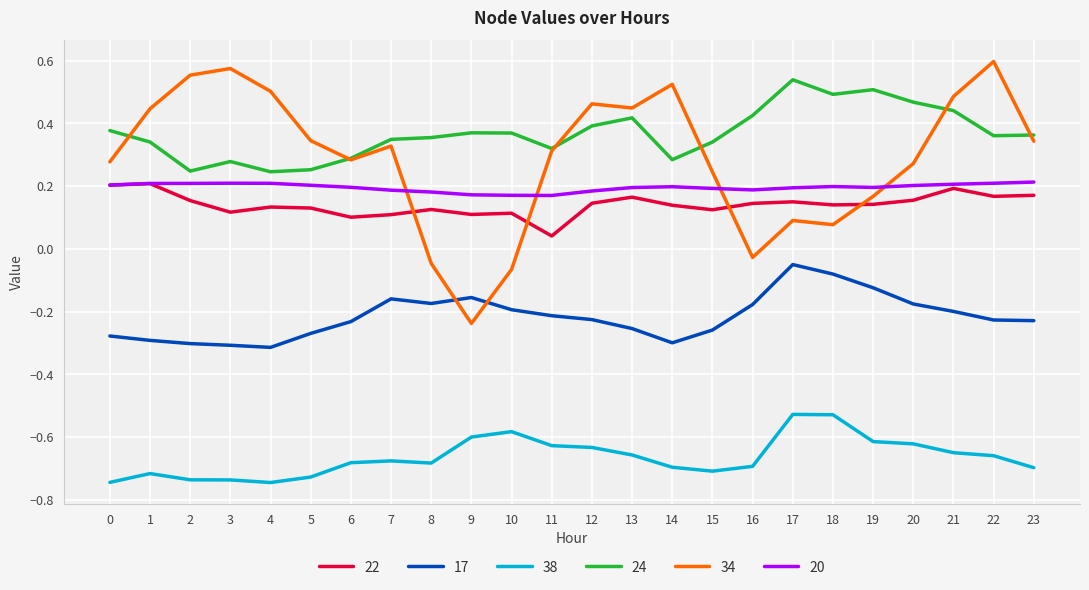

How many distinct data groups are displayed?

6